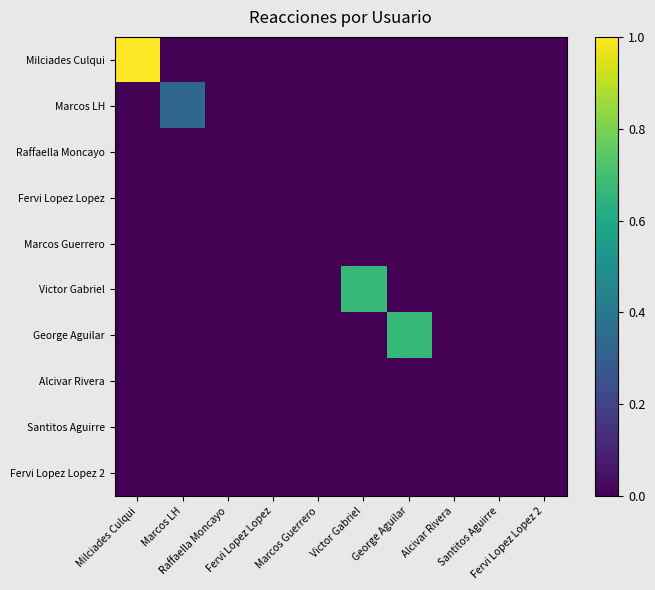

What is the greatest value displayed?

1.0